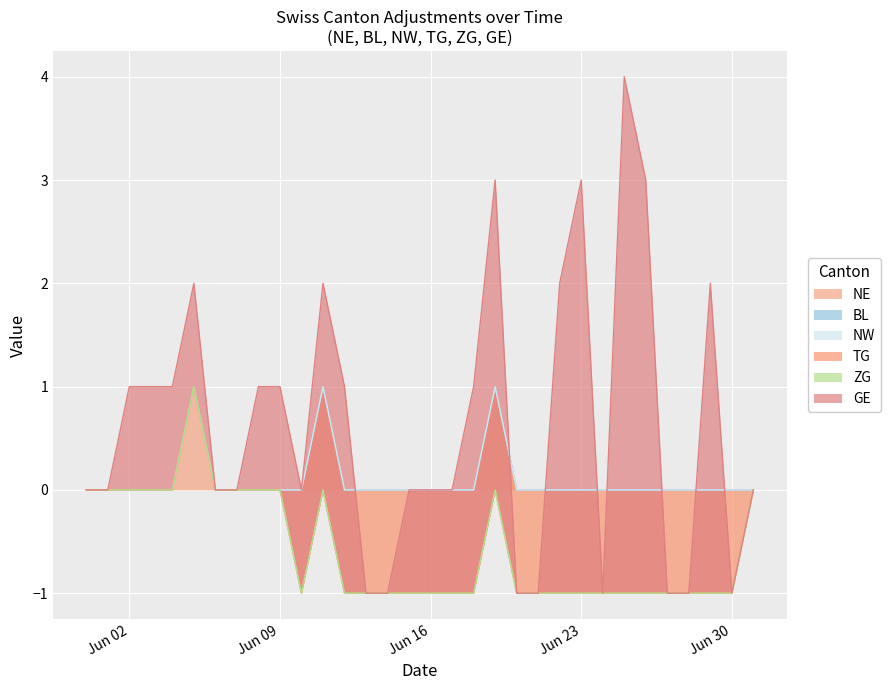

What is the label of the 22nd point from the right?

2020-06-10